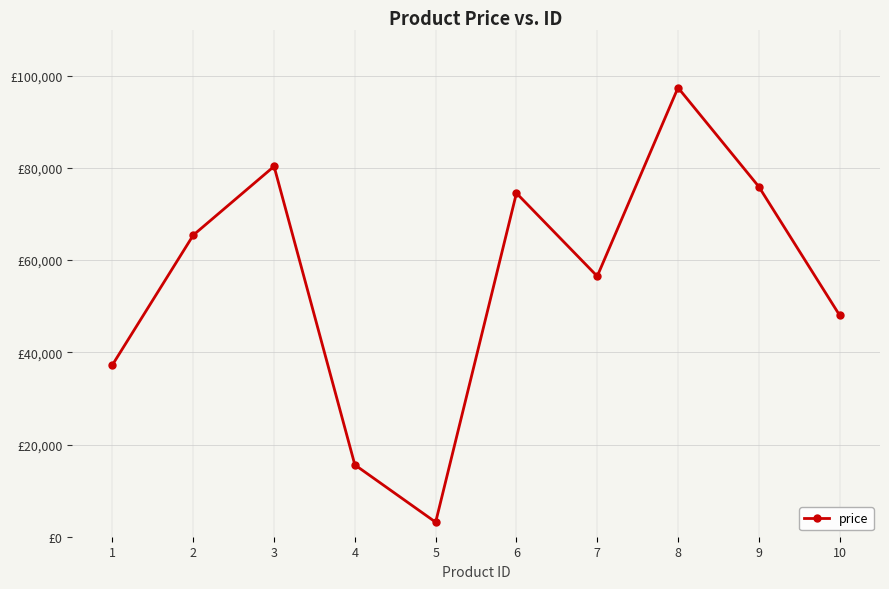

Between 8 and 5, which is larger?

8